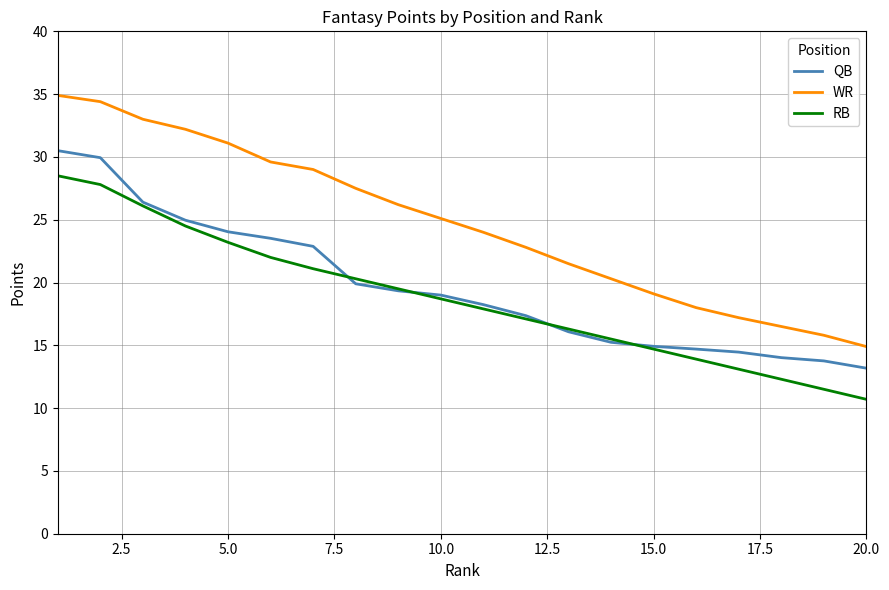

True or false: QB and WR cross at least once.

False